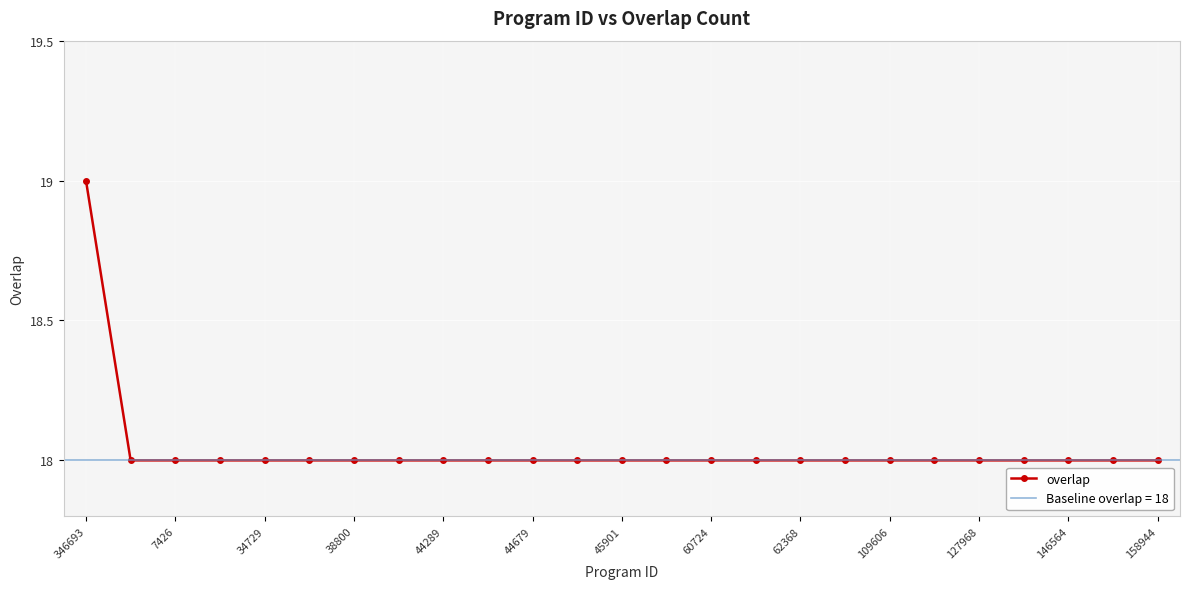

Which category has the highest value in the overlap series?

346693